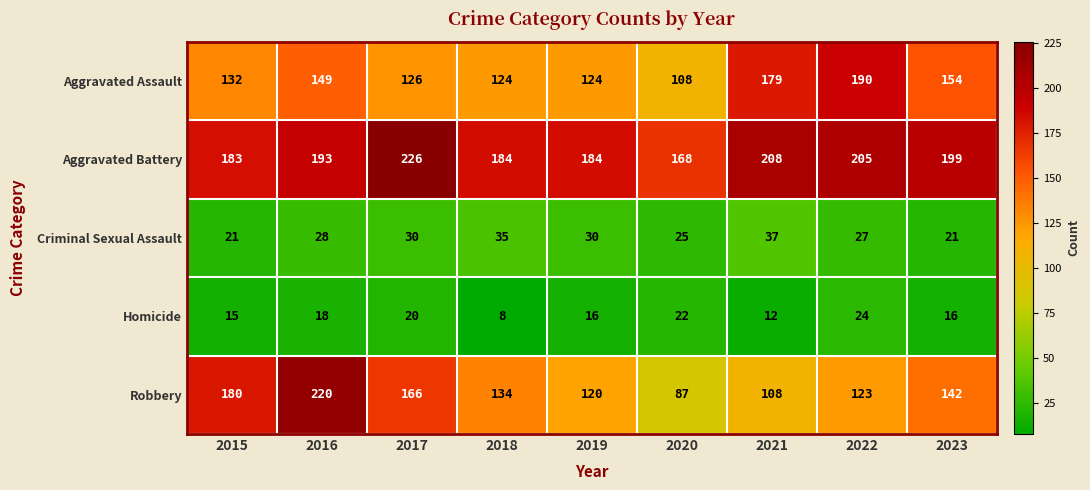

What is the difference between the maximum and minimum values in the Criminal Sexual Assault series?

16